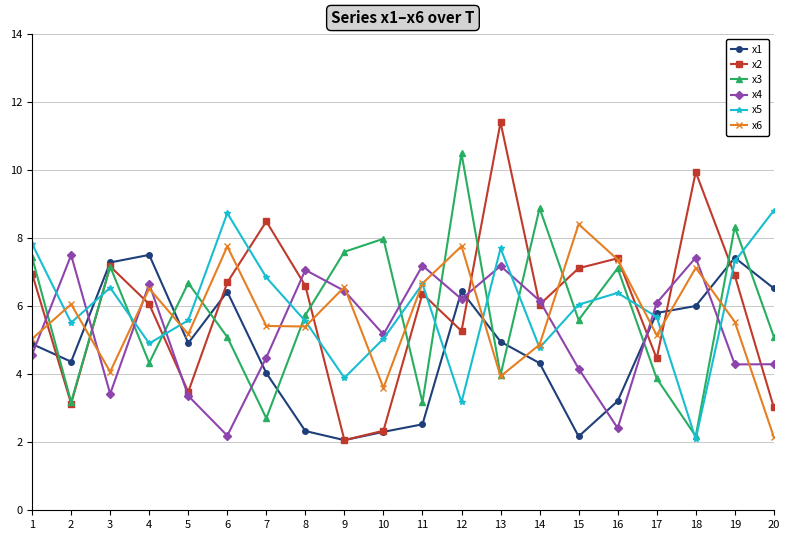

What is the total value across all series at 14?

35.1